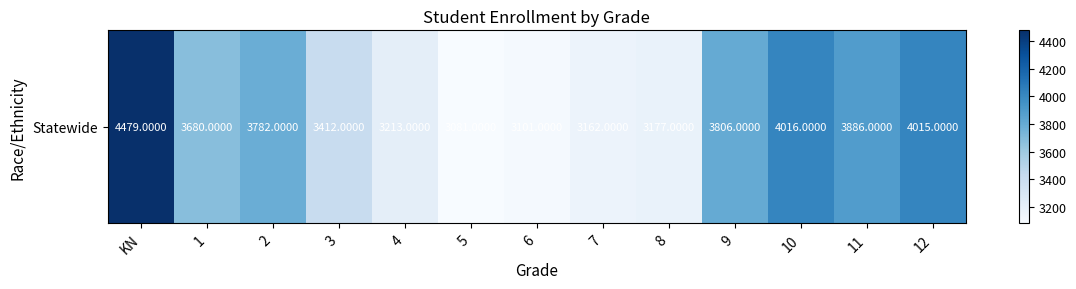

What is the minimum value shown in the chart?

3081